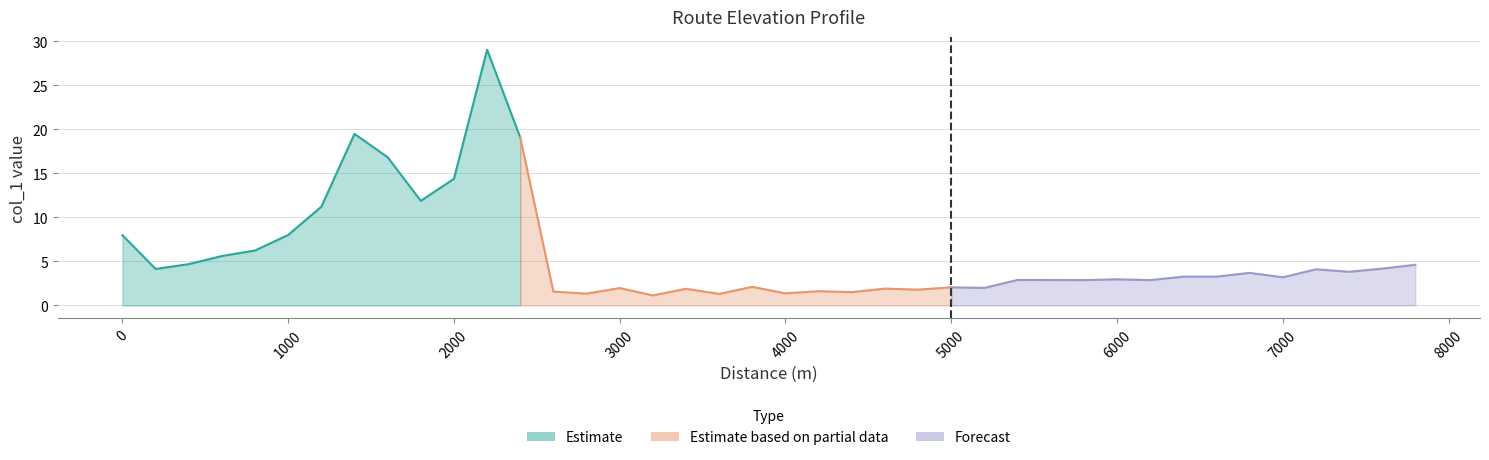

The value at 7000 is 1.9. True or false?

False